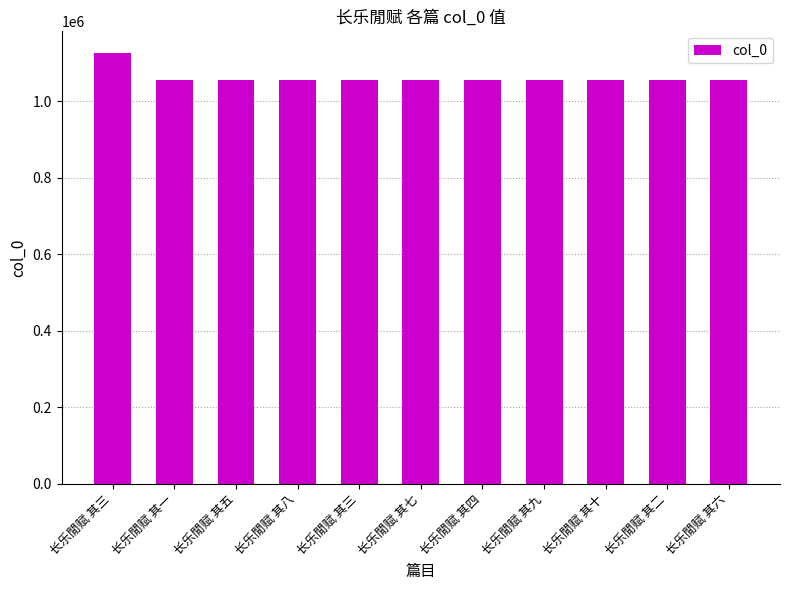

Rank the categories by value from highest to lowest.

长乐閒赋 其三, 长乐閒赋 其十, 长乐閒赋 其九, 长乐閒赋 其八, 长乐閒赋 其七, 长乐閒赋 其六, 长乐閒赋 其五, 长乐閒赋 其四, 长乐閒赋 其三, 长乐閒赋 其二, 长乐閒赋 其一